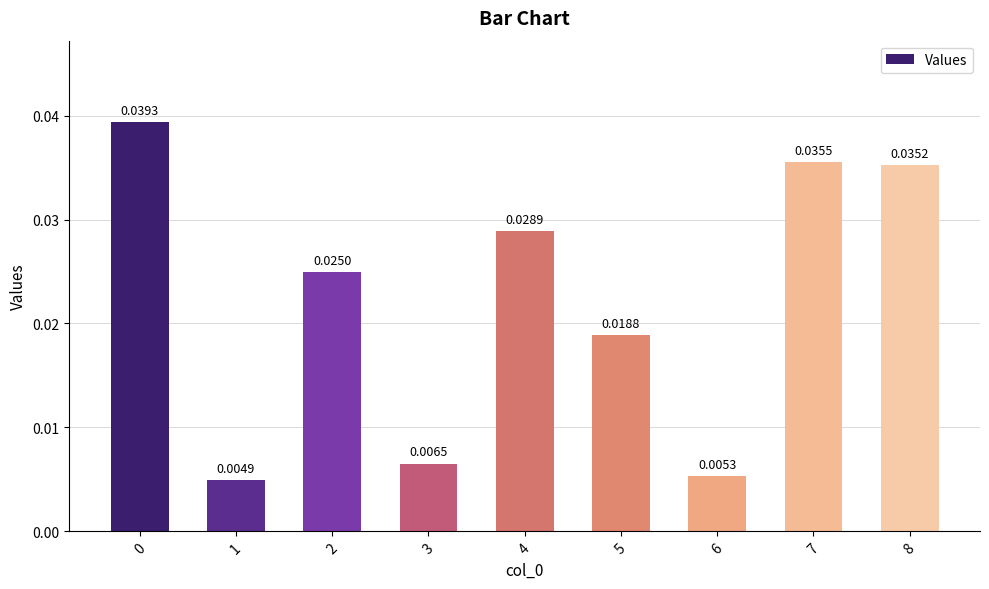

How many categories are shown in the chart?

9